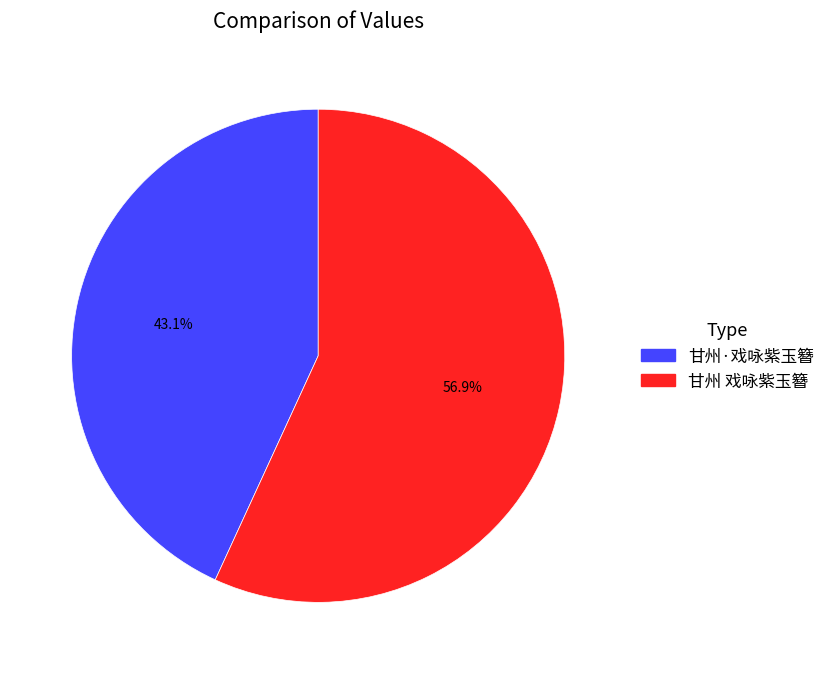

To the nearest percent, what is the difference between the largest and smallest slice percentages?

14%